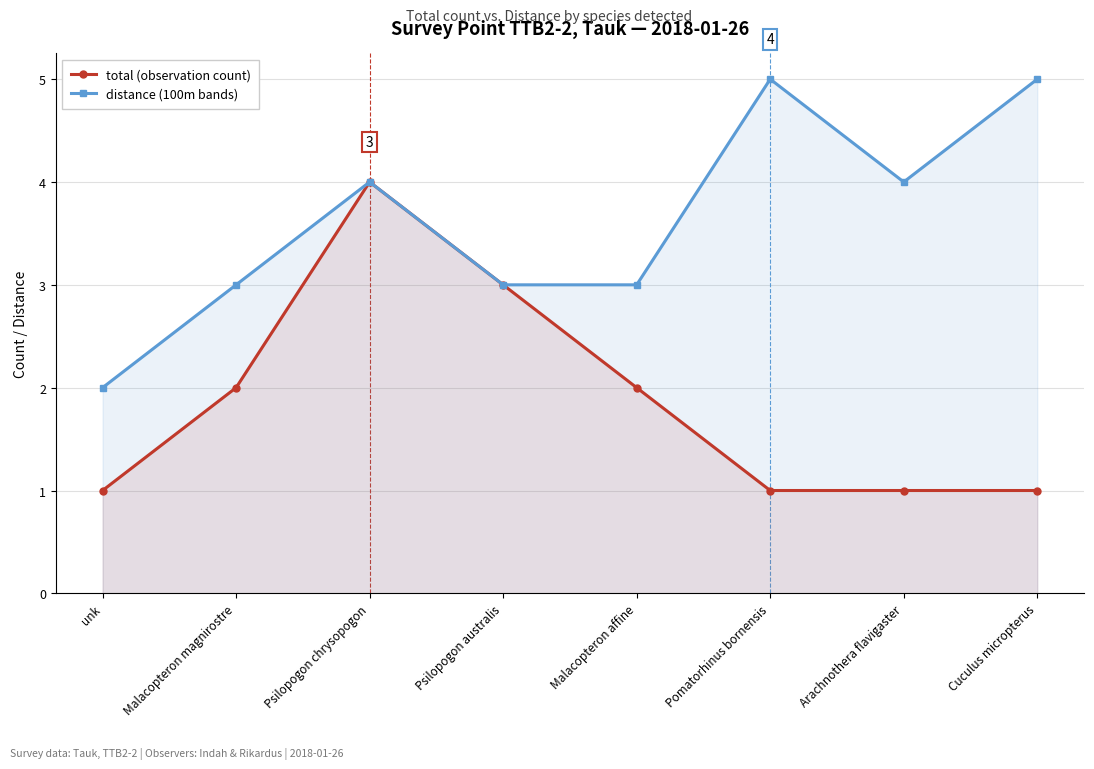

What is the difference between the maximum and minimum values in the distance (100m bands) series?

3